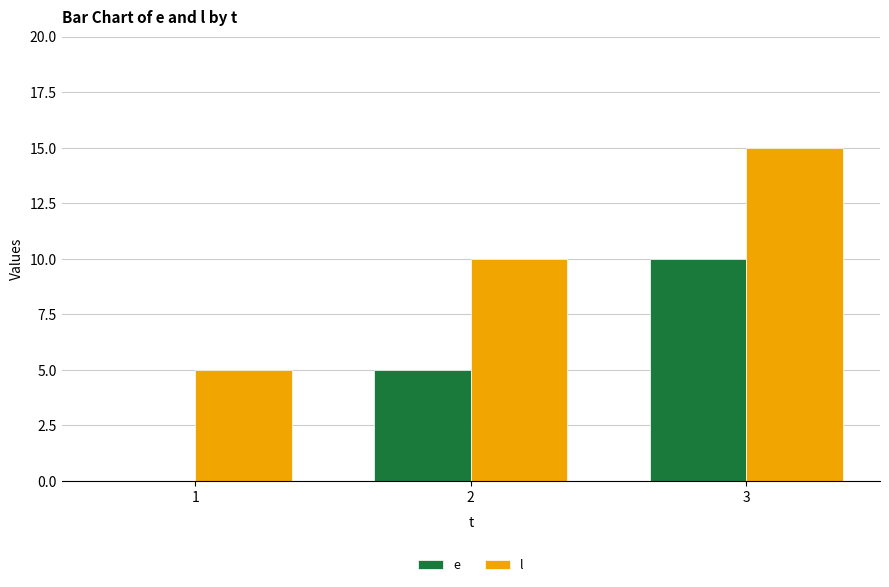

Is it true that e equals 15 at 3?

False